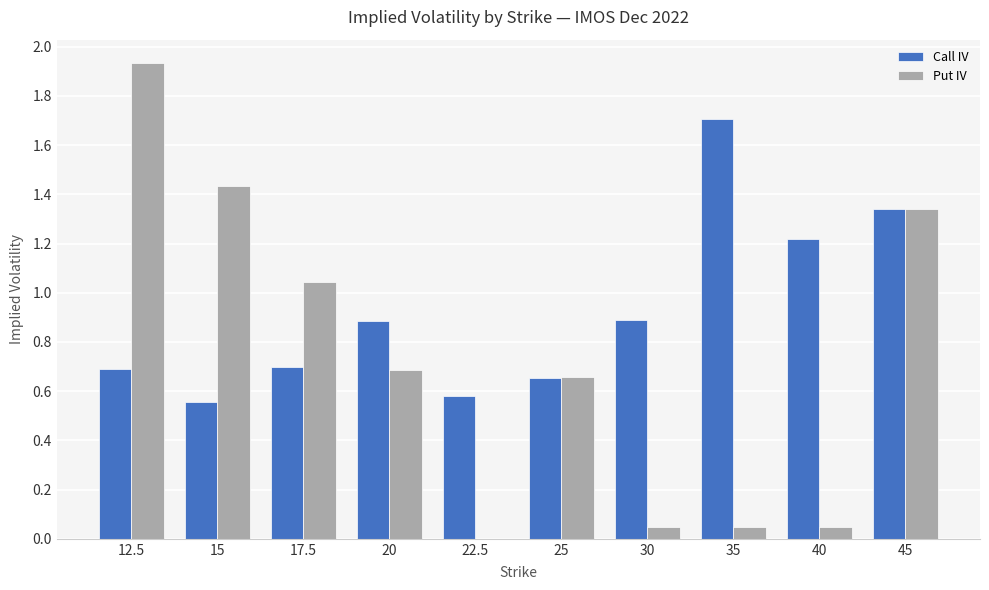

Which series has the largest total across all categories?

Call IV